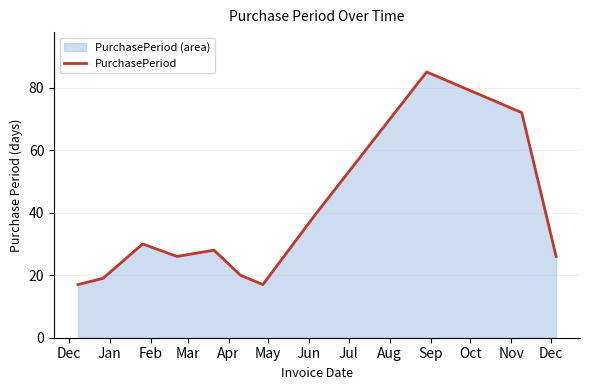

What is the smallest value displayed?

17